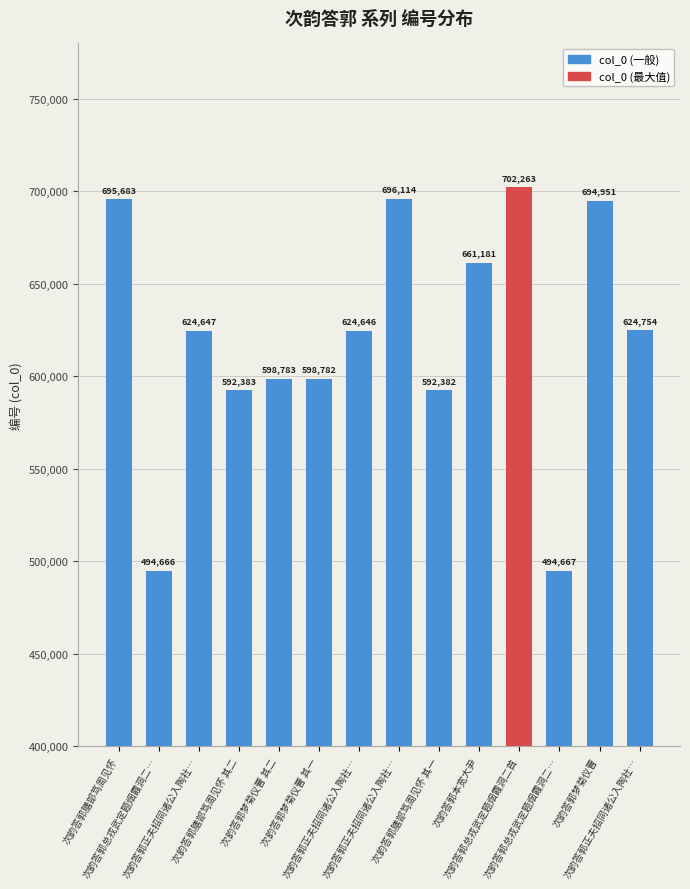

How many bars are there in total?

14